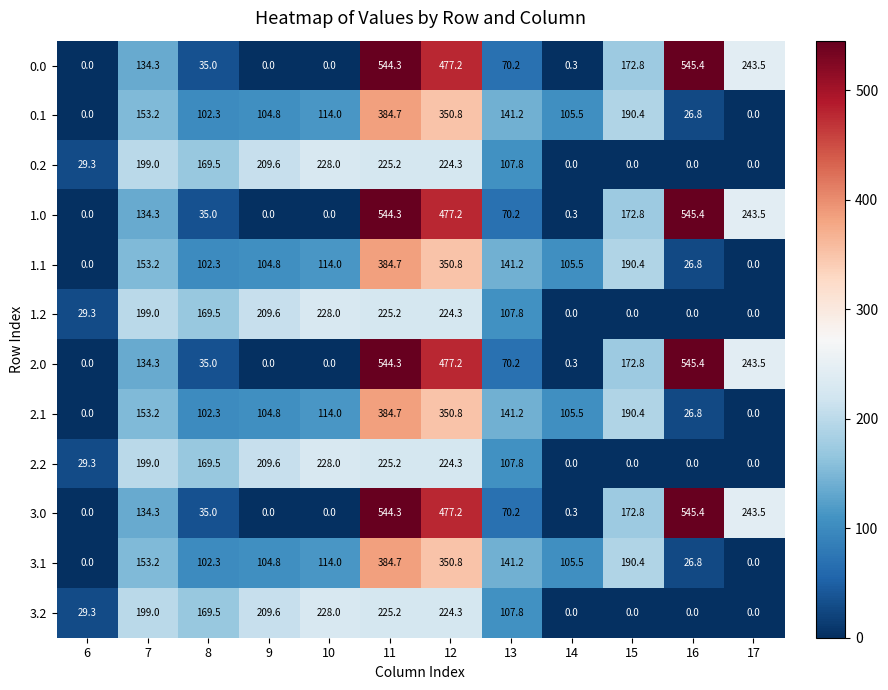

The 2.0 series shows 13.6 at 8. True or false?

False